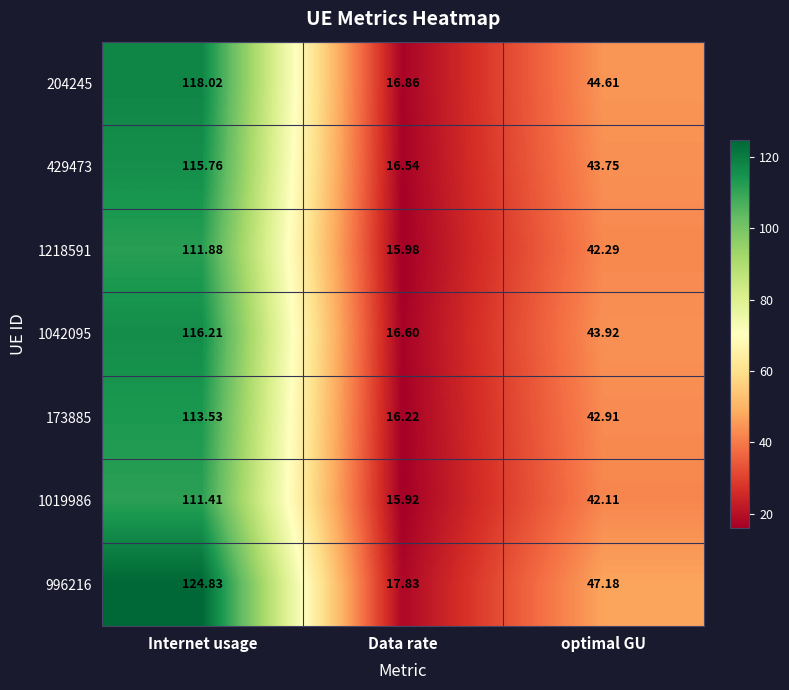

List the labels in order of 1042095 value, largest first.

Internet usage, optimal GU, Data rate